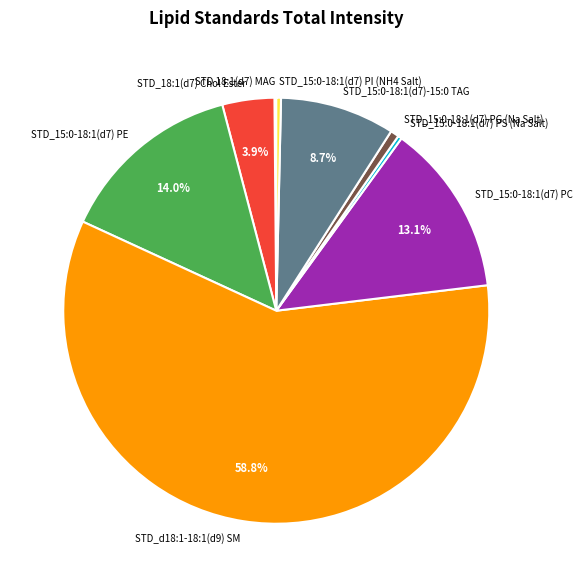

To the nearest percent, what is the difference between the largest and smallest slice percentages?

59%